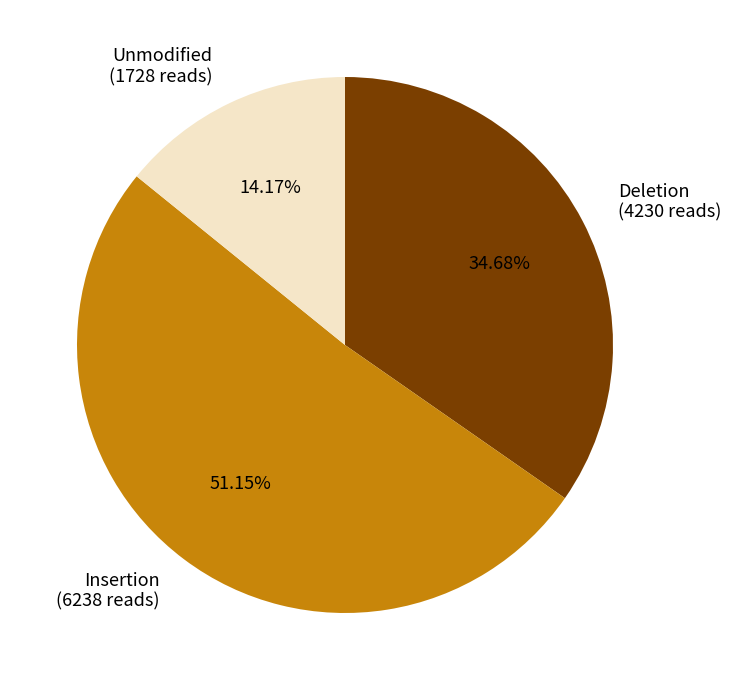

Which has a higher value, Insertion or Unmodified?

Insertion